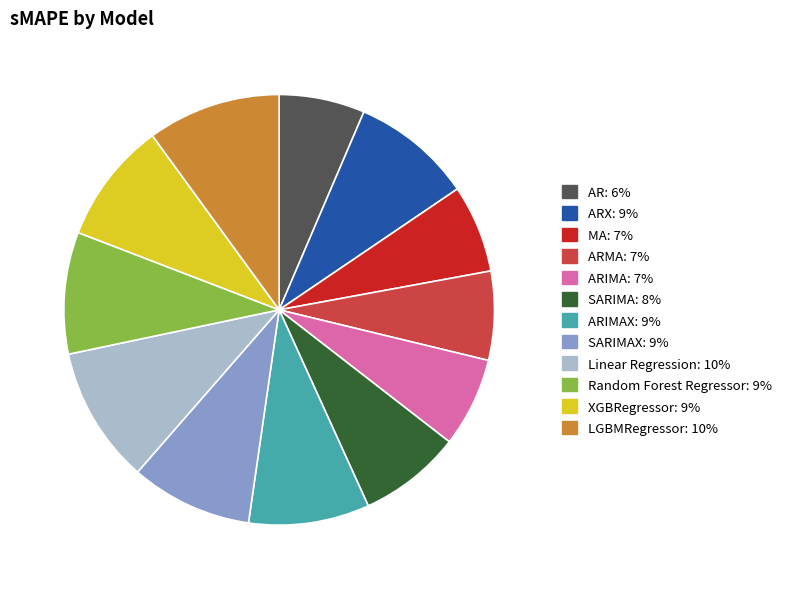

Is there any slice that represents more than half of the pie?

No